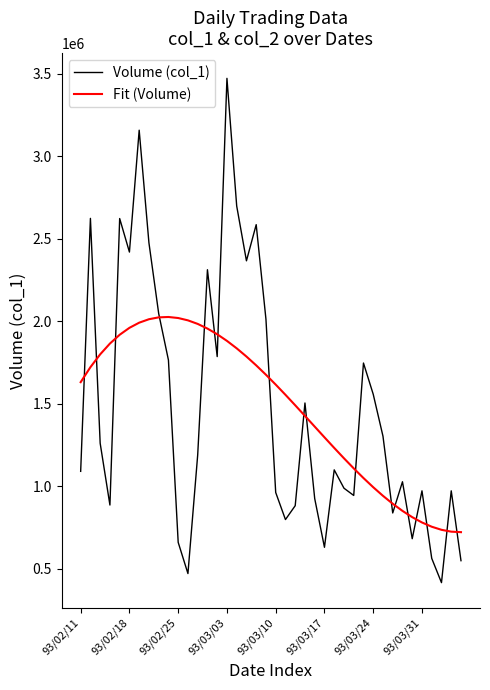

List the series in order of their peak value, highest first.

Volume (col_1), Fit (Volume)